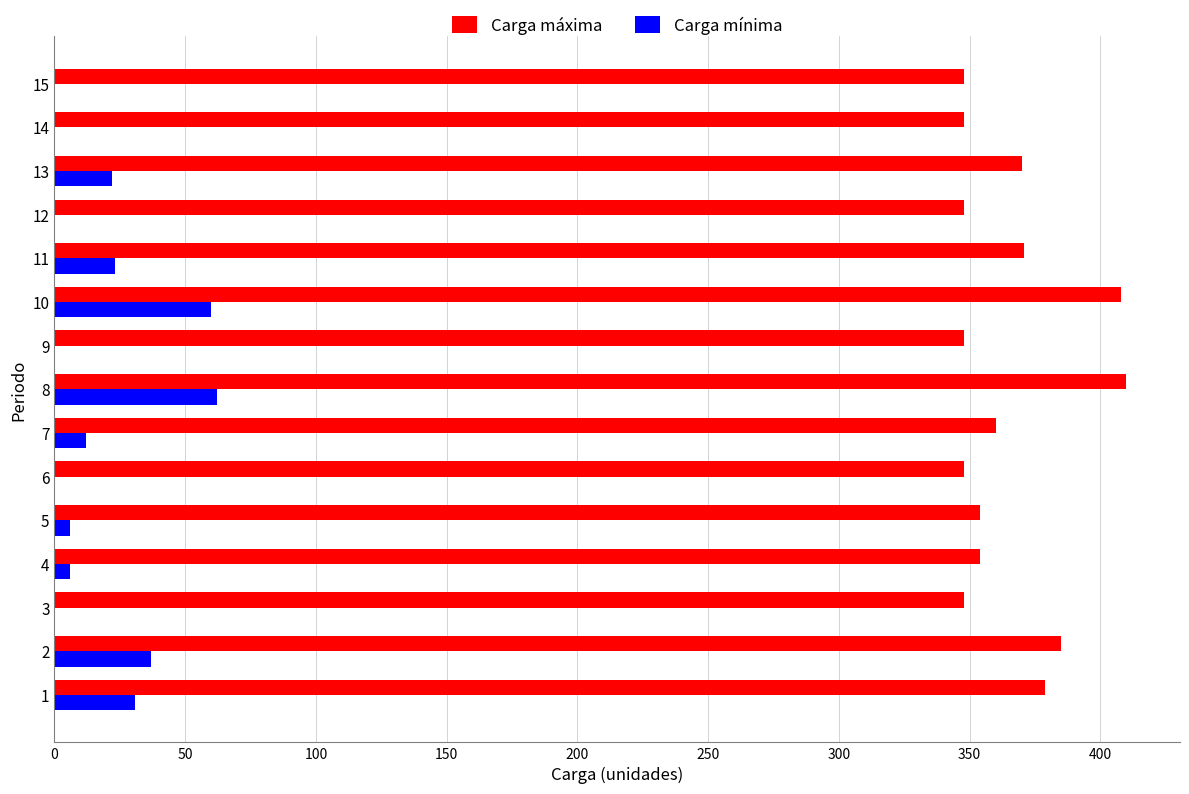

Is it true that Carga máxima equals 134 at 15?

False